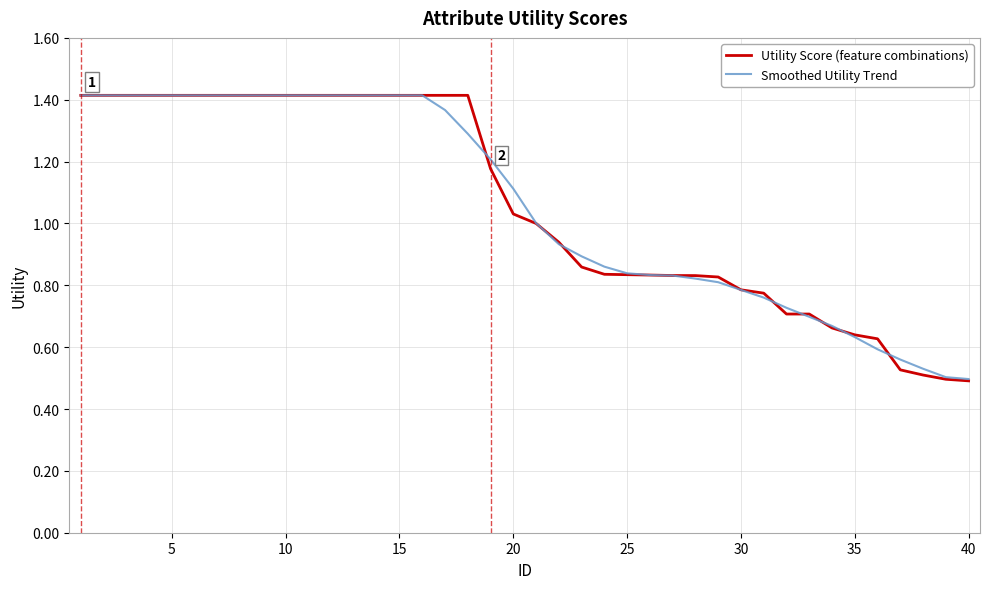

Which series has the widest spread of values?

Utility Score (feature combinations)